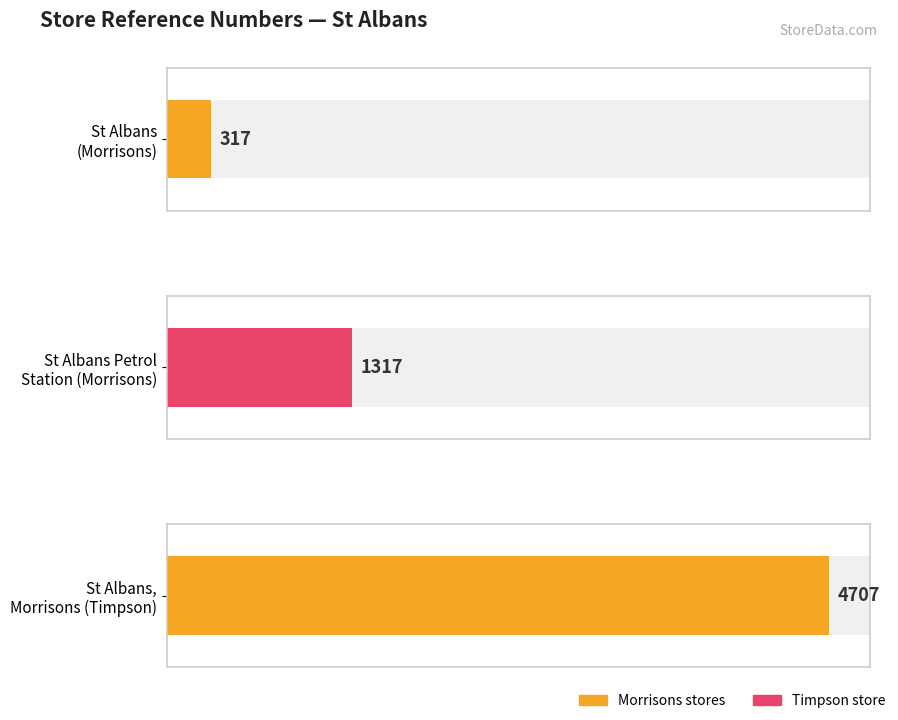

Reading left to right, extract all data points from this chart.

St Albans
(Morrisons)=317	St Albans Petrol
Station (Morrisons)=1317	St Albans,
Morrisons (Timpson)=4707